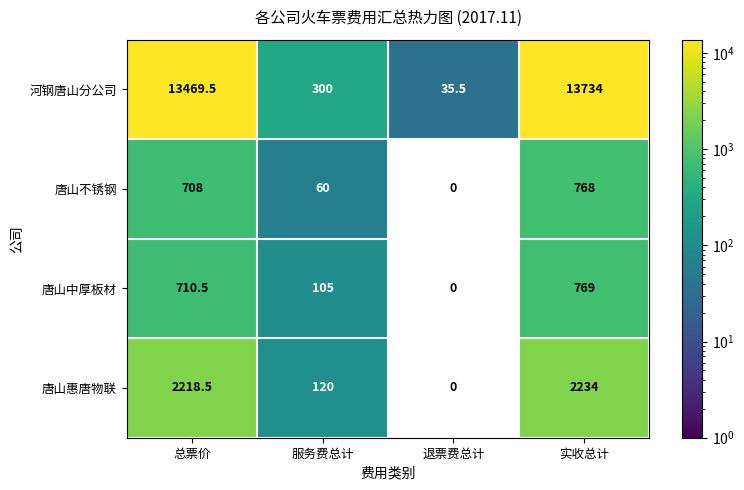

Reading right to left, extract all data points from this chart.

河钢唐山分公司: 13734.0	35.5	300.0	13469.5
唐山不锈钢: 768.0	0.0	60.0	708.0
唐山中厚板材: 769.0	0.0	105.0	710.5
唐山惠唐物联: 2234.0	0.0	120.0	2218.5